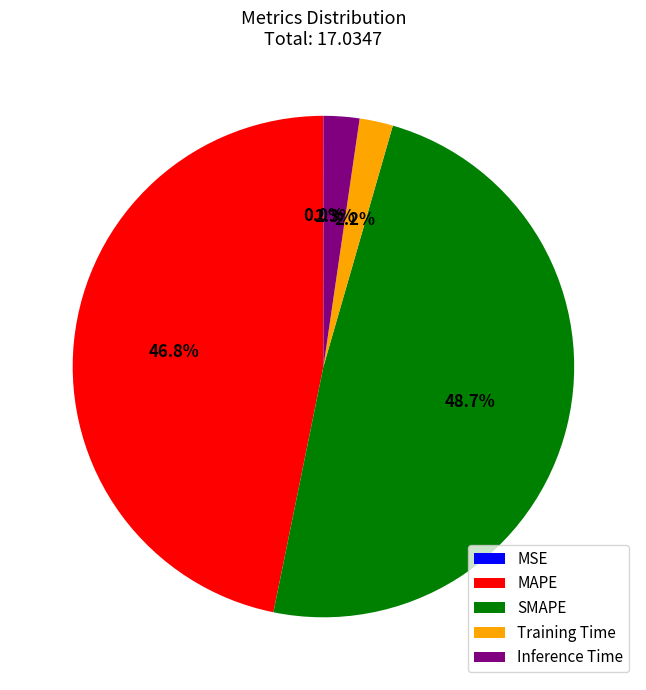

True or false: SMAPE accounts for 61% of the total.

False